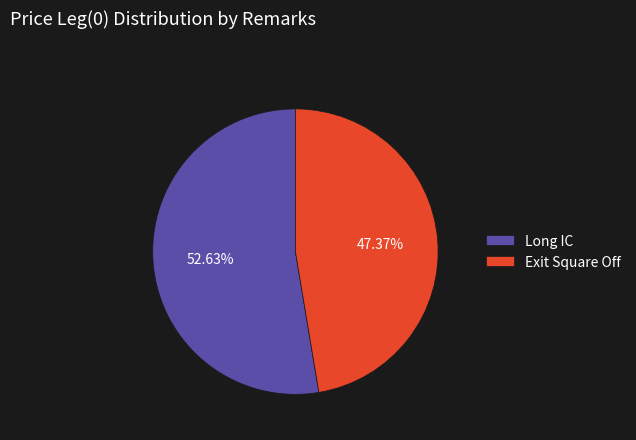

How much of the chart is everything except Exit Square Off?

52.6%